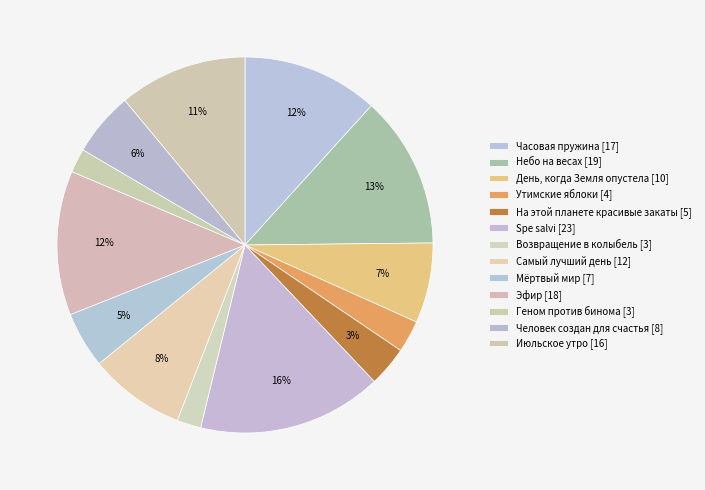

Is it true that День, когда Земля опустела is 21% of the pie?

False